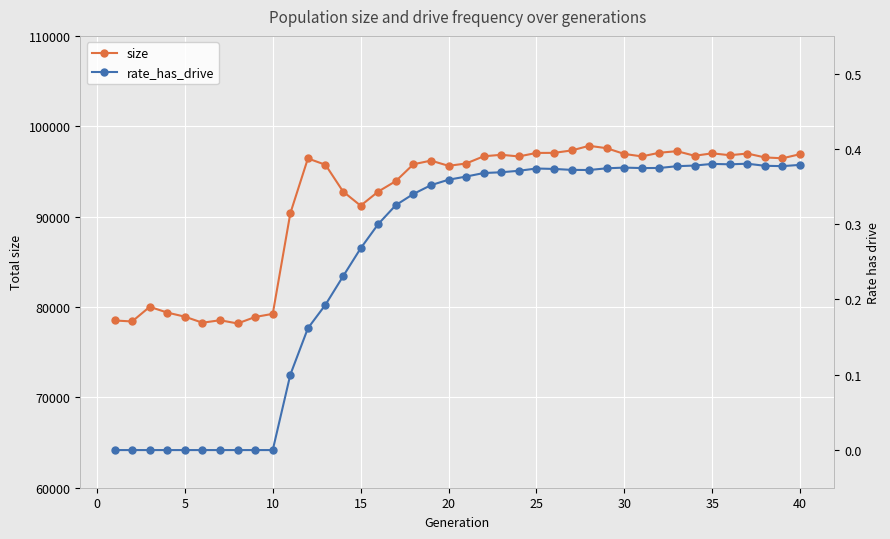

The value of size at 30 is 137816. True or false?

False